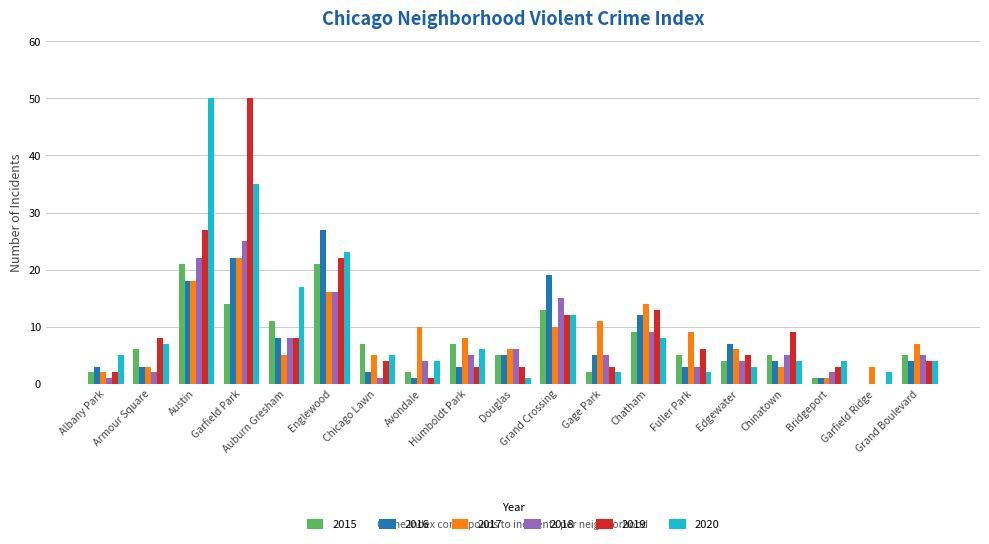

What is the highest value of the 2018 series?

25